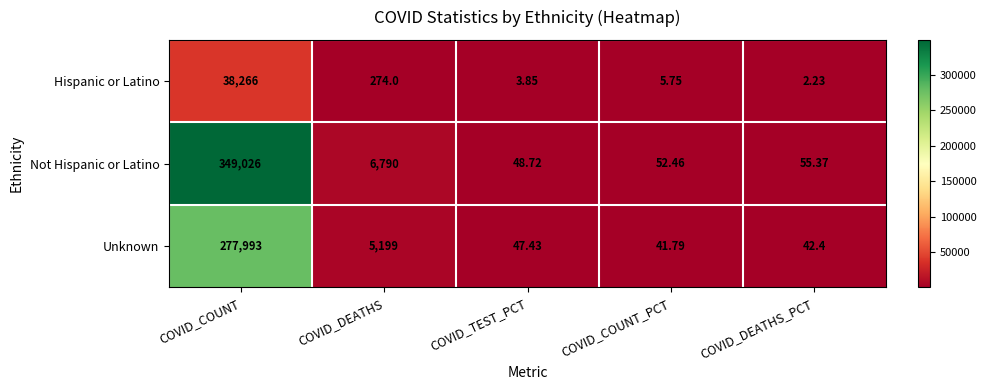

How many values in the Not Hispanic or Latino series exceed 55?

3